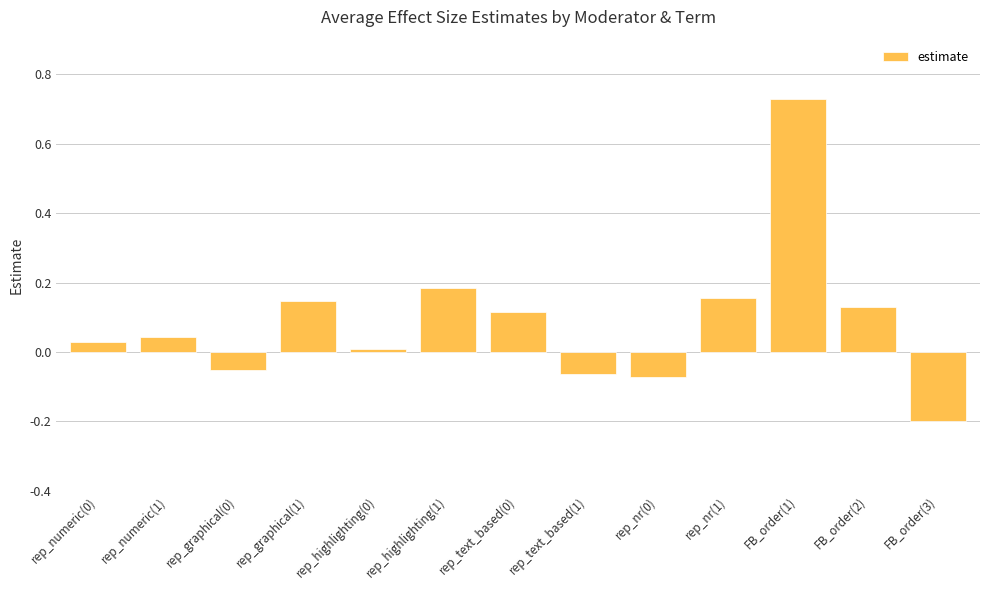

At which category does the chart reach its minimum across all series?

FB_order(3)